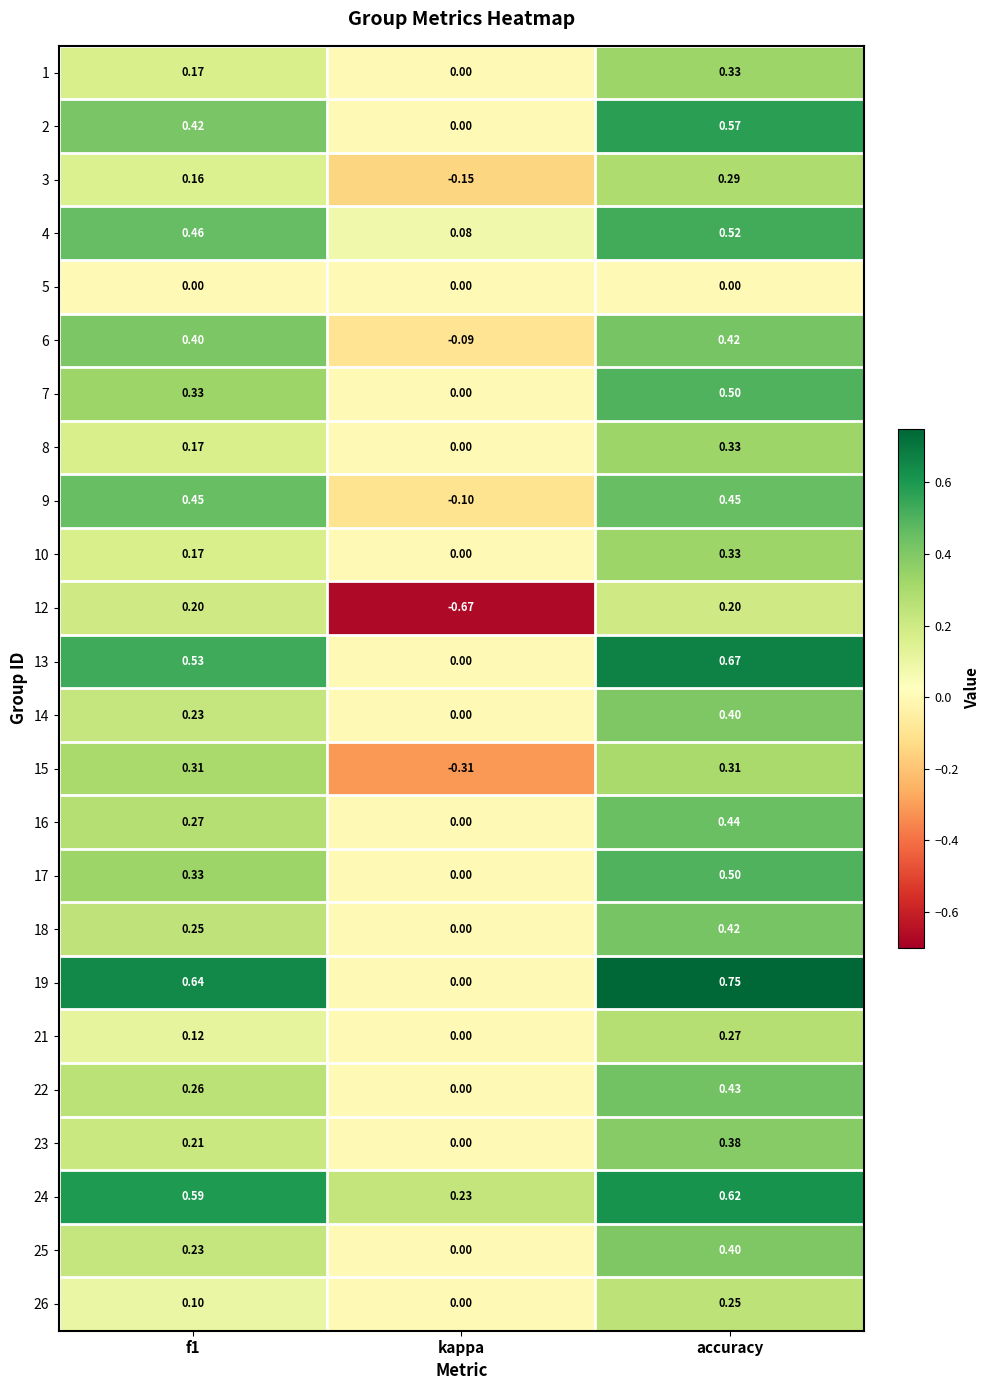

At which label is 10 closest to 0?

kappa